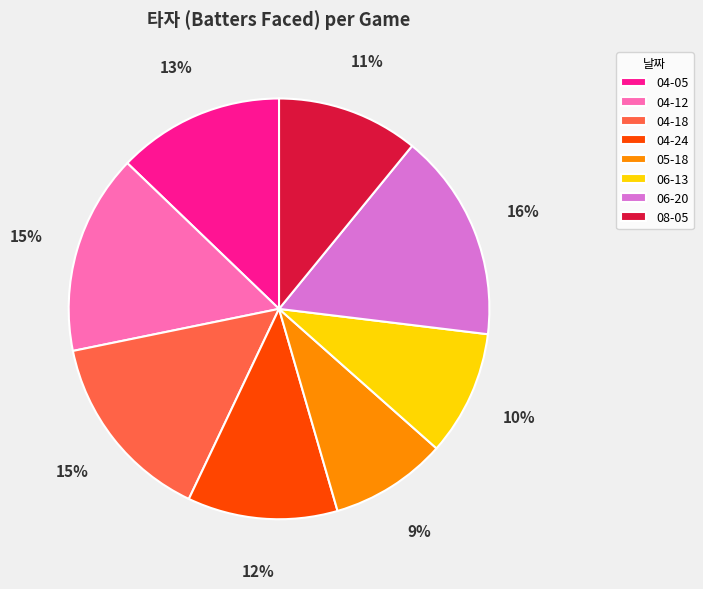

Is it true that 04-12 is 1% of the pie?

False